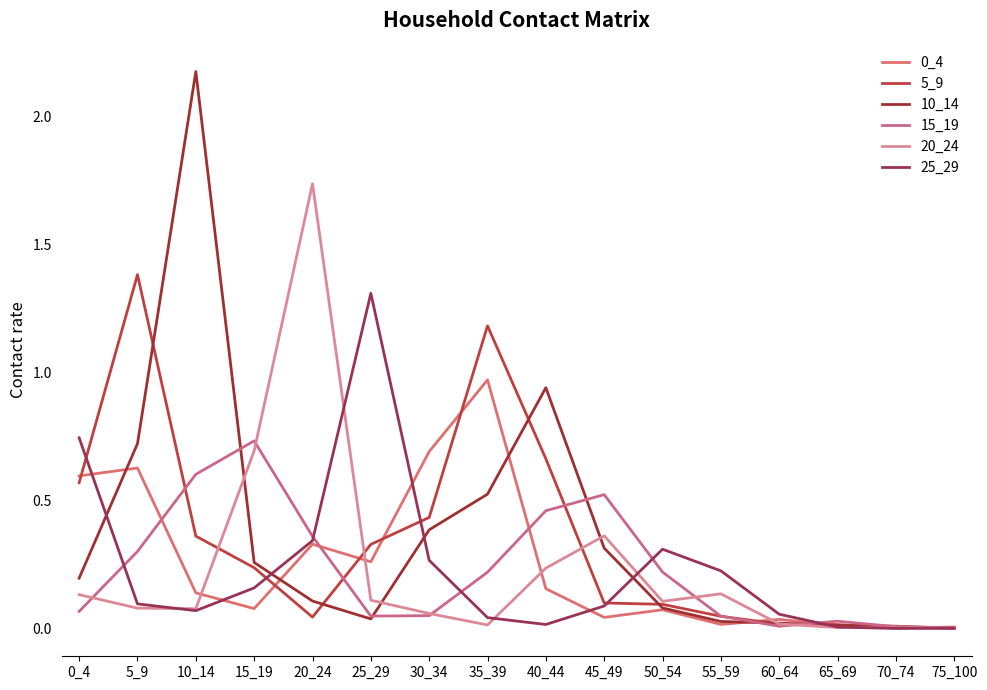

Is it true that 10_14 equals 0.0 at 25_29?

True